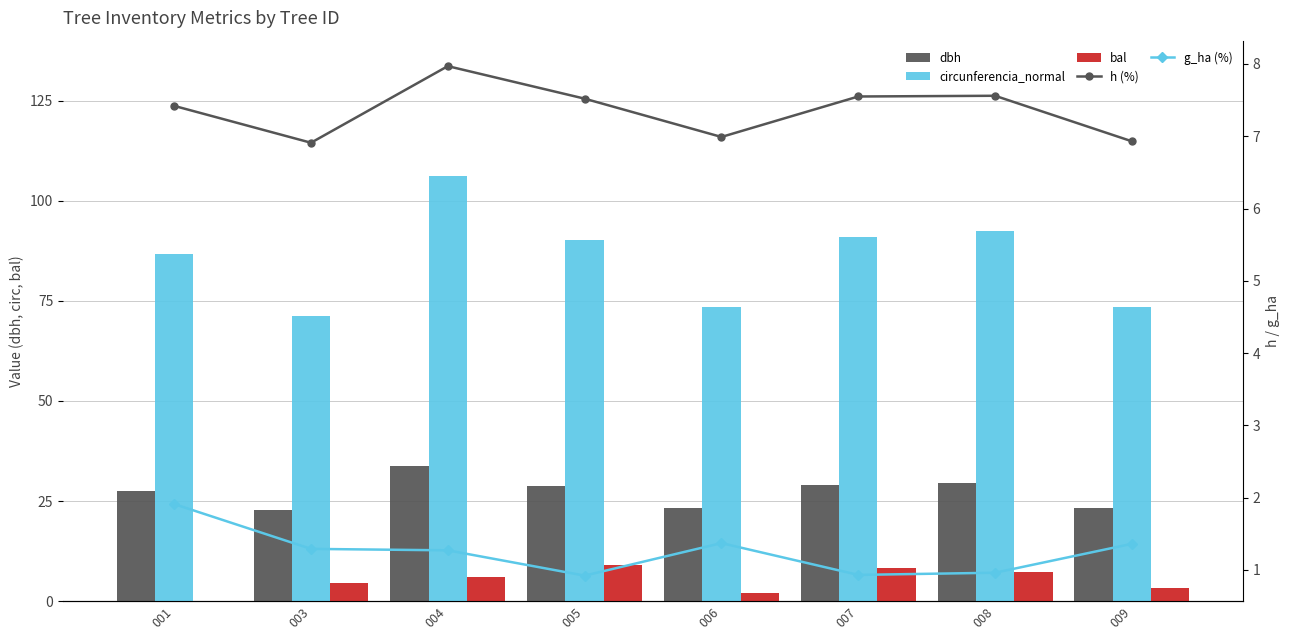

Rank the categories by bal value from highest to lowest.

005, 007, 008, 004, 003, 009, 006, 001